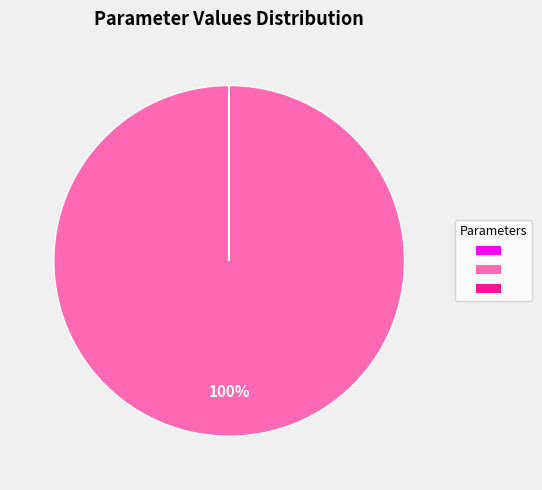

To the nearest percent, what is the difference between the largest and smallest slice percentages?

100%